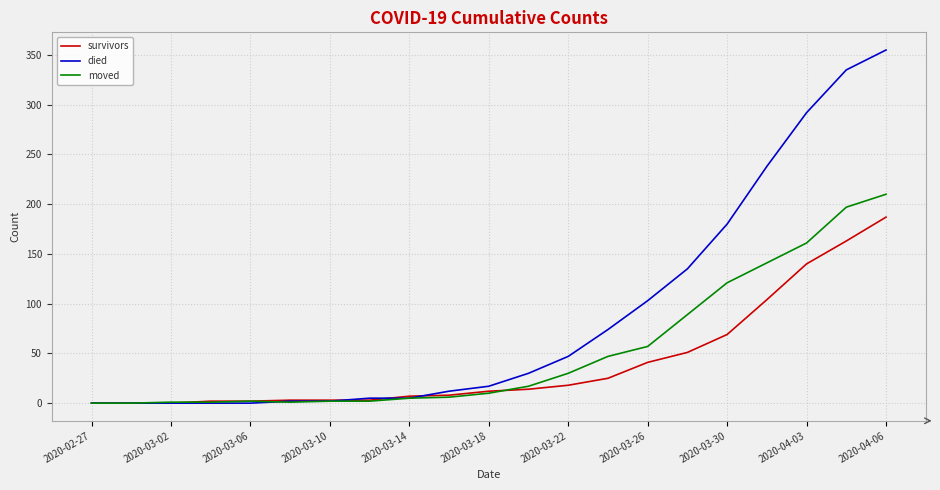

Which series has the largest range (max minus min)?

died